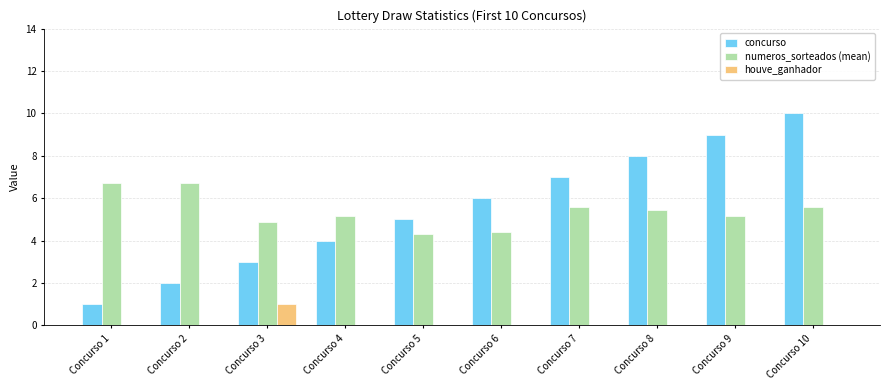

What is the maximum value shown in the chart?

10.0